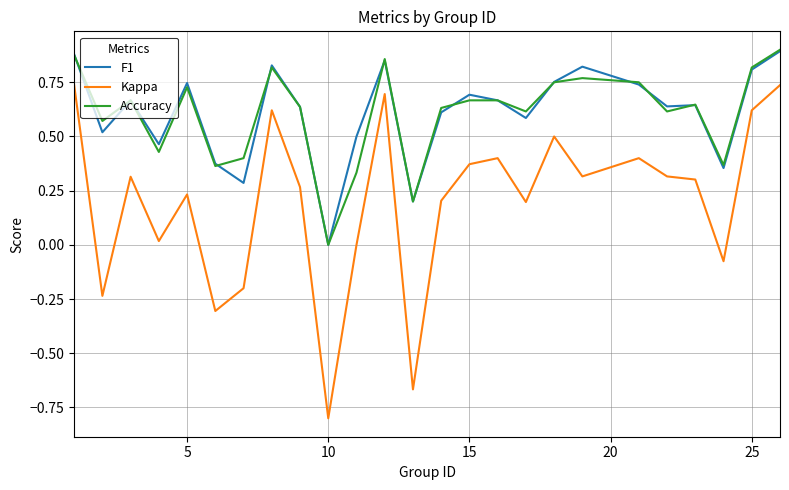

Does the chart have visible grid lines?

Yes